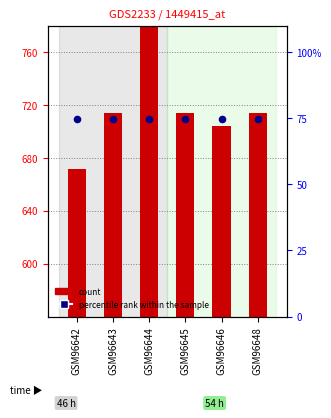

Which series has the largest Y range (max minus min)?

count